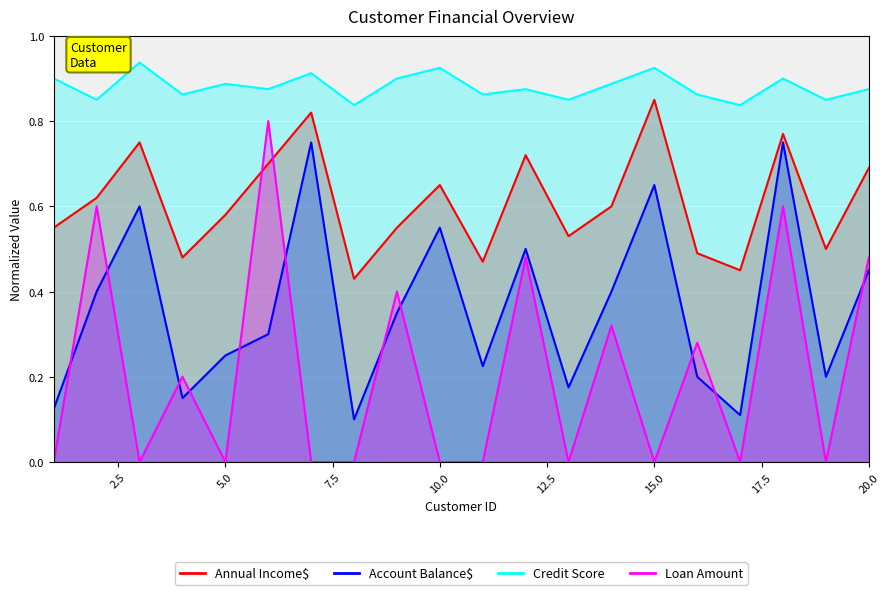

True or false: Credit Score and Annual Income$ intersect in this chart.

False